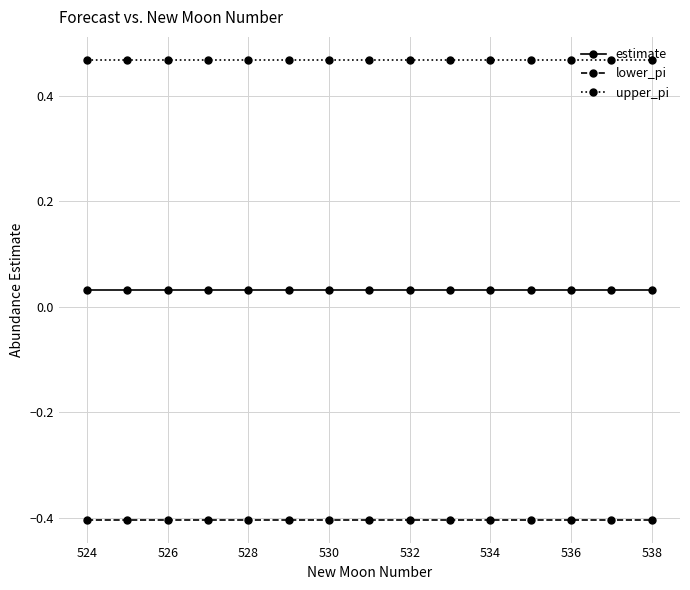

At how many categories does at least one series exceed 0?

15